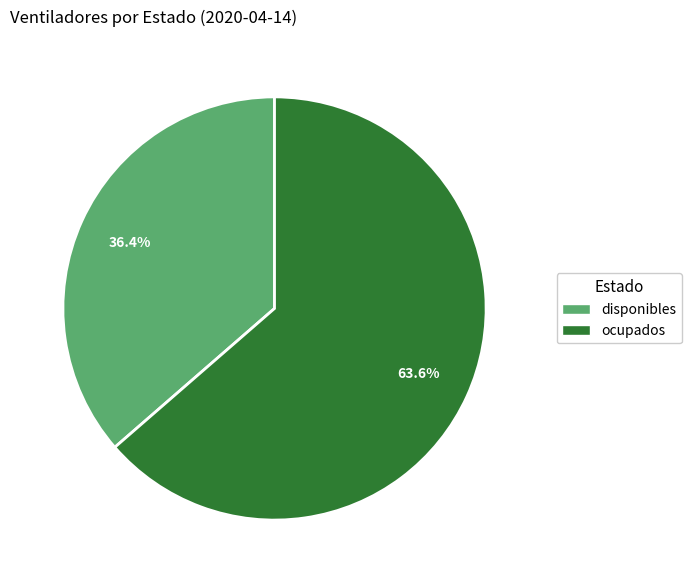

To the nearest percent, what portion does disponibles represent?

36%